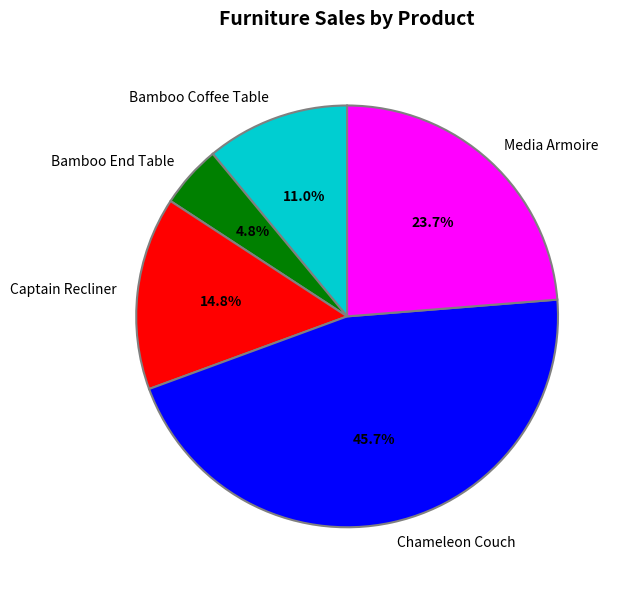

Which slice is the smallest?

Bamboo End Table